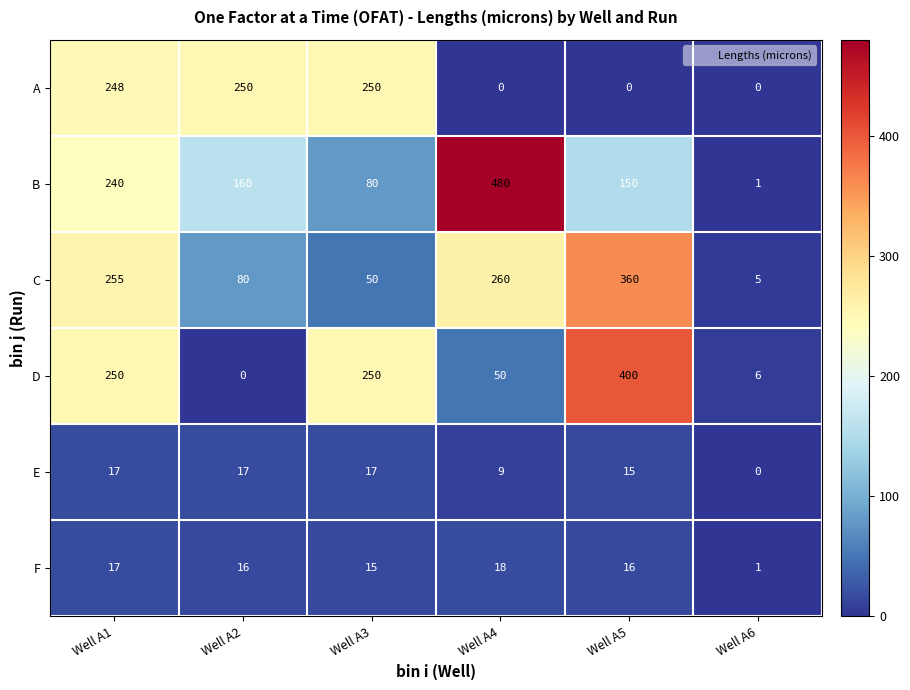

True or false: C has a value of 119 at Well A1.

False